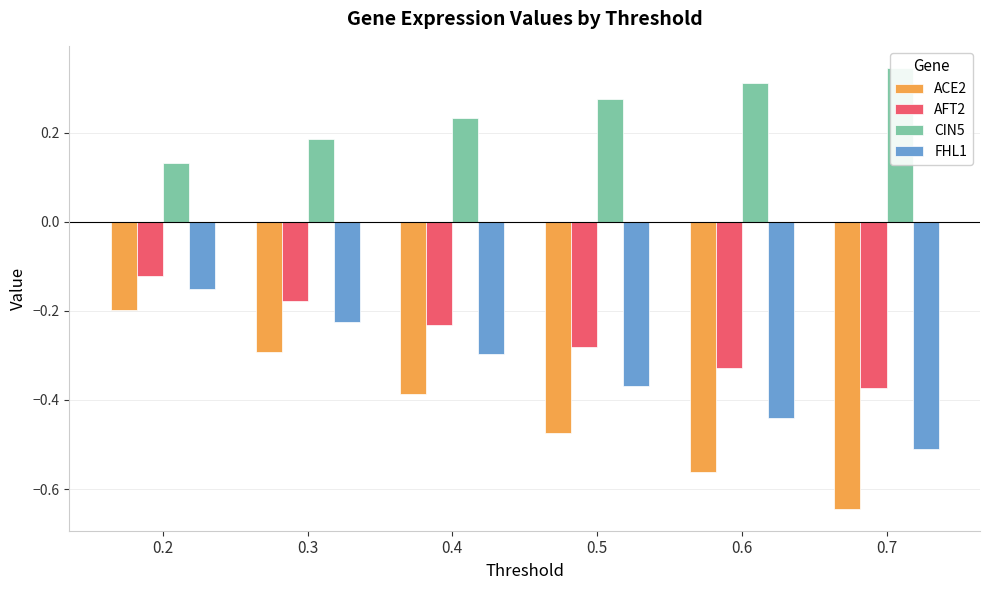

Where is FHL1 nearest to the value 0?

0.2